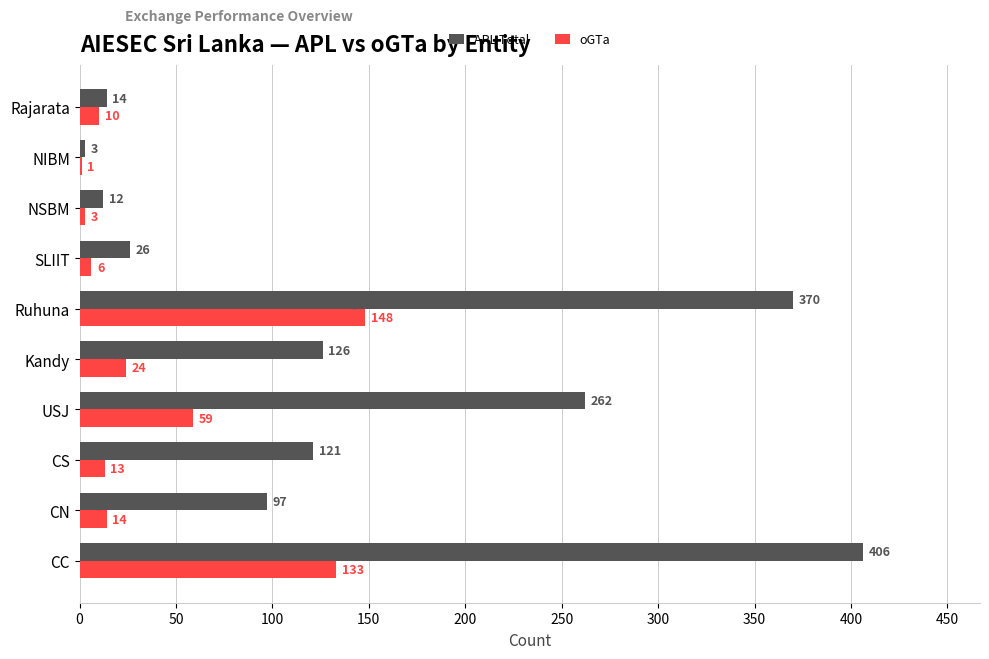

What value does the oGTa series have at CS?

13